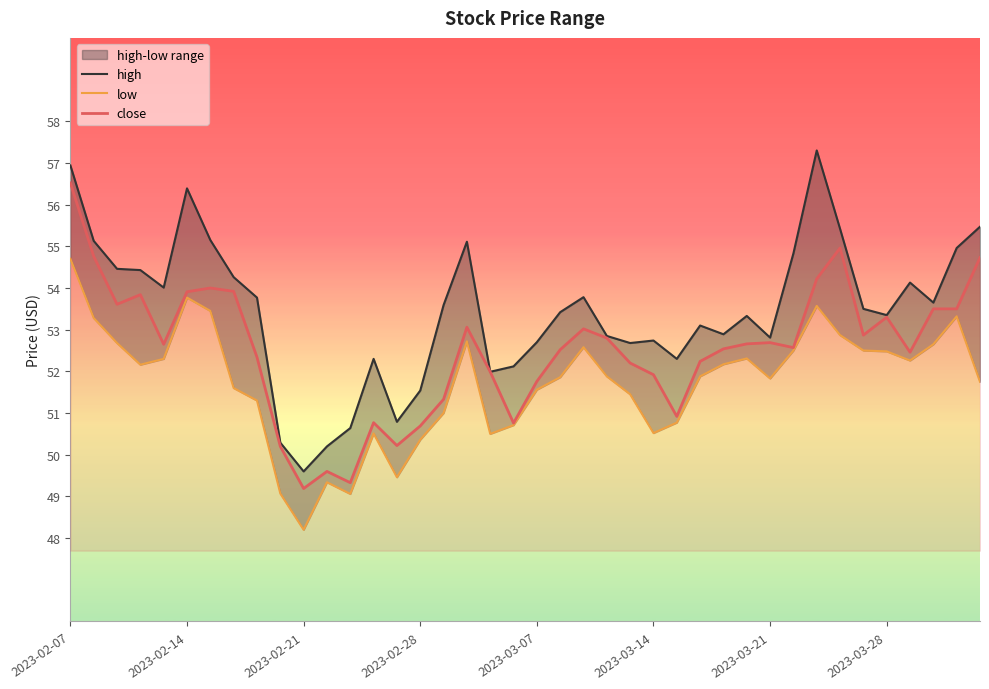

What is the minimum value for close?

49.2